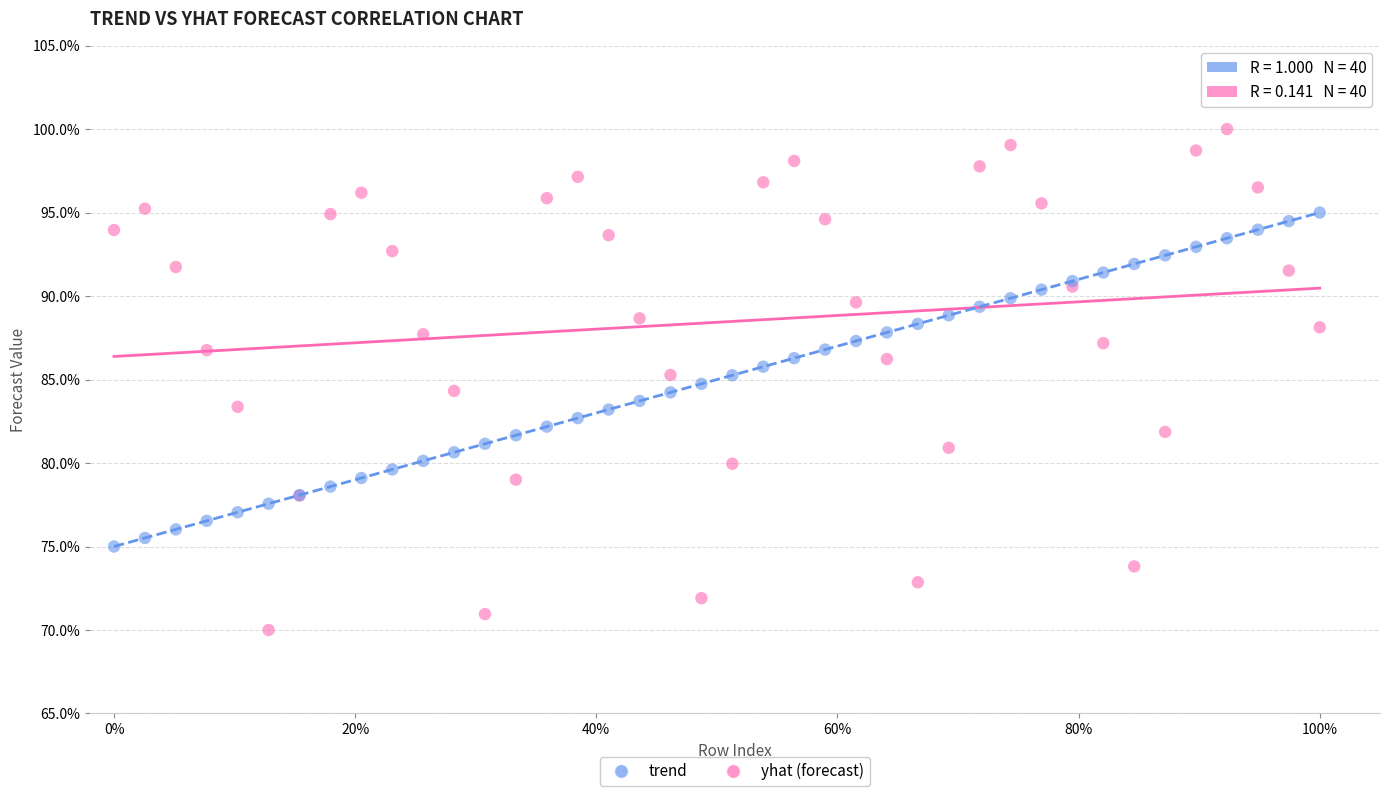

Which series has the widest spread of Y values?

yhat (forecast)